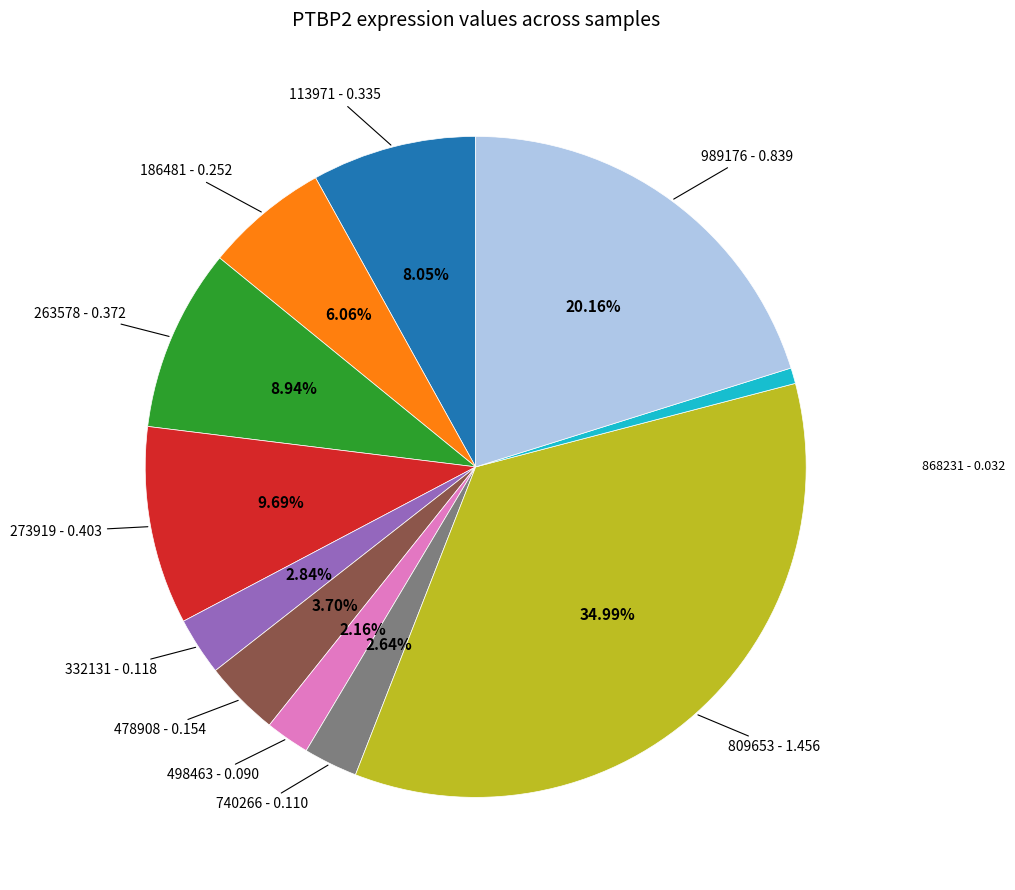

Is there a majority slice in this chart?

No